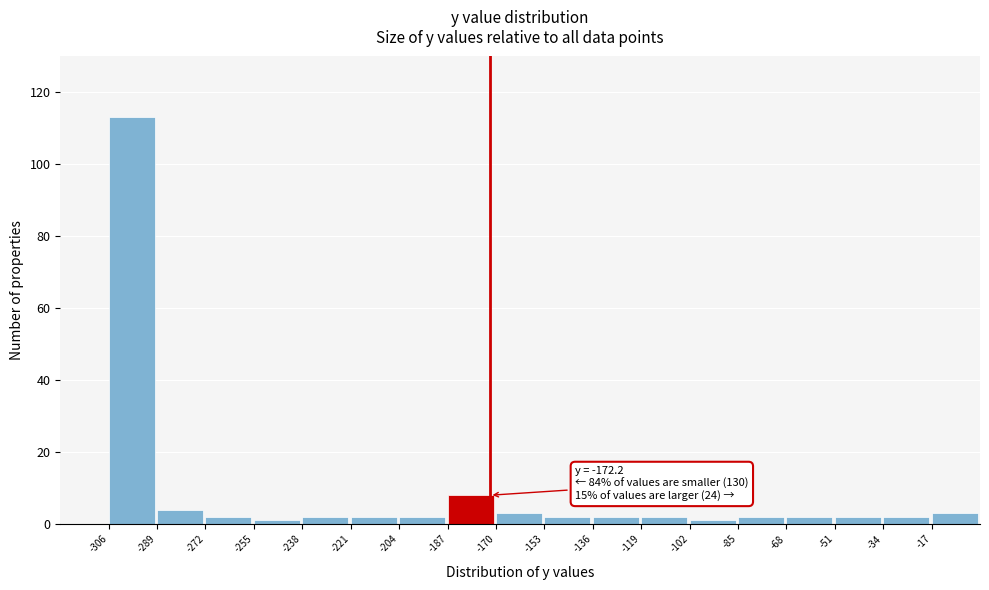

Which range on the x-axis has the tallest bar?

-306 to -289